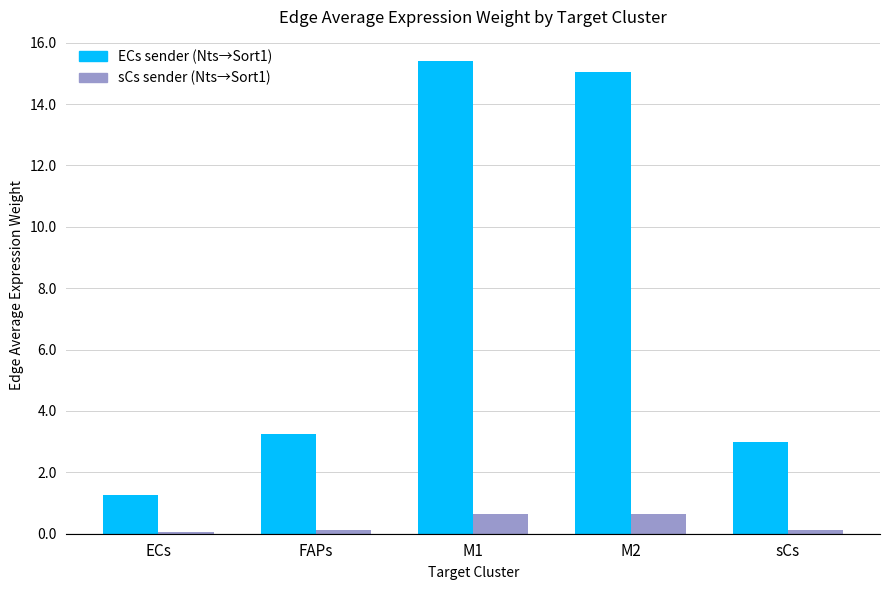

What is the difference between the highest and lowest values at M2?

14.4